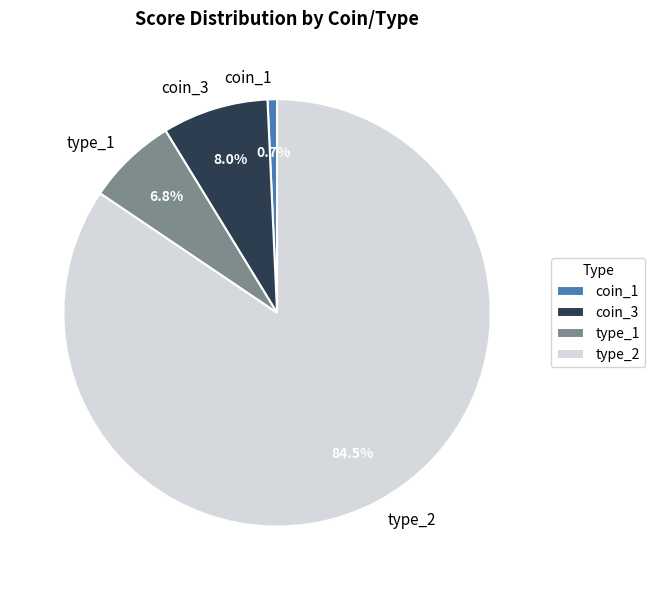

What is the majority slice?

type_2